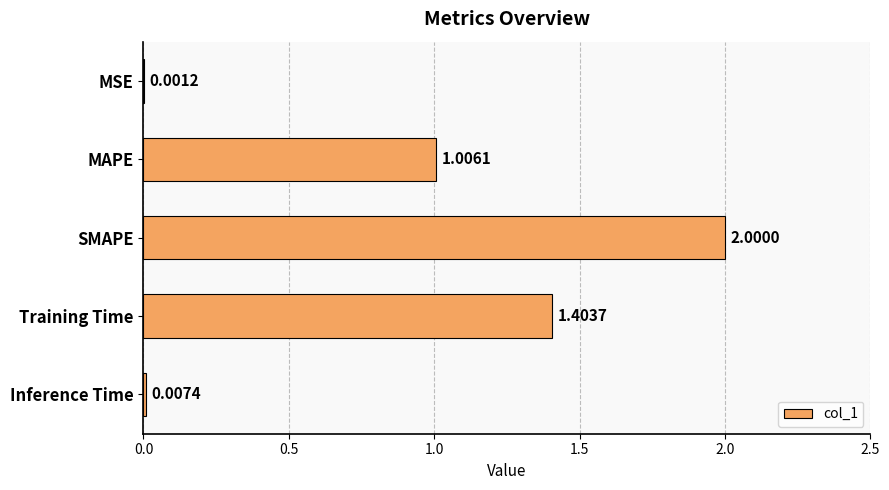

Are the bars horizontal?

Yes